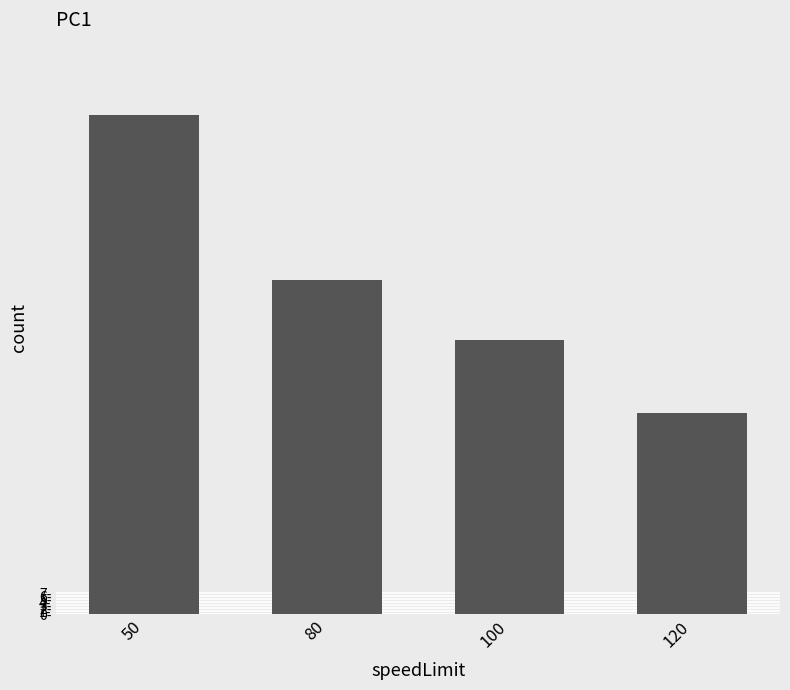

Is it true that the value at 80 is 111?

True